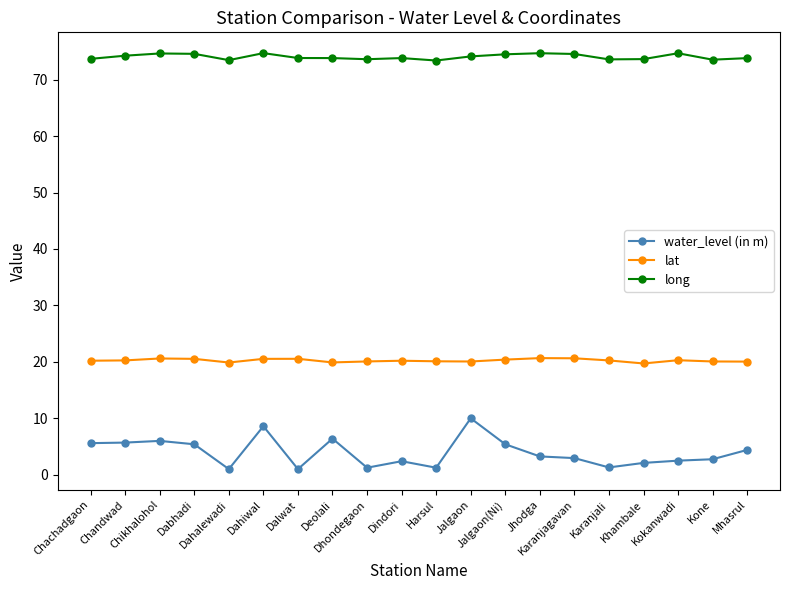

What is the maximum value for long?

74.7